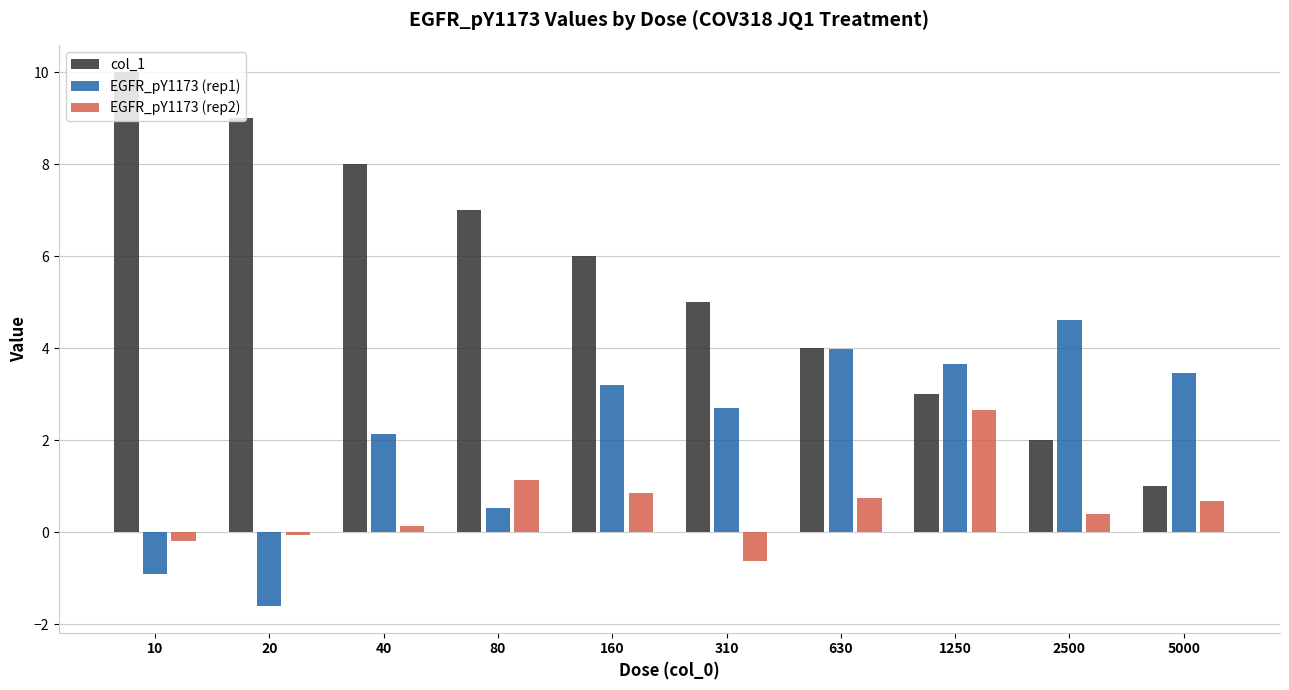

Reading left to right, extract all data points from this chart.

col_1: 10=10.0	20=9.0	40=8.0	80=7.0	160=6.0	310=5.0	630=4.0	1250=3.0	2500=2.0	5000=1.0
EGFR_pY1173 (rep1): 10=-0.9	20=-1.6	40=2.1	80=0.5	160=3.2	310=2.7	630=4.0	1250=3.7	2500=4.6	5000=3.5
EGFR_pY1173 (rep2): 10=-0.2	20=-0.1	40=0.1	80=1.1	160=0.9	310=-0.6	630=0.7	1250=2.6	2500=0.4	5000=0.7